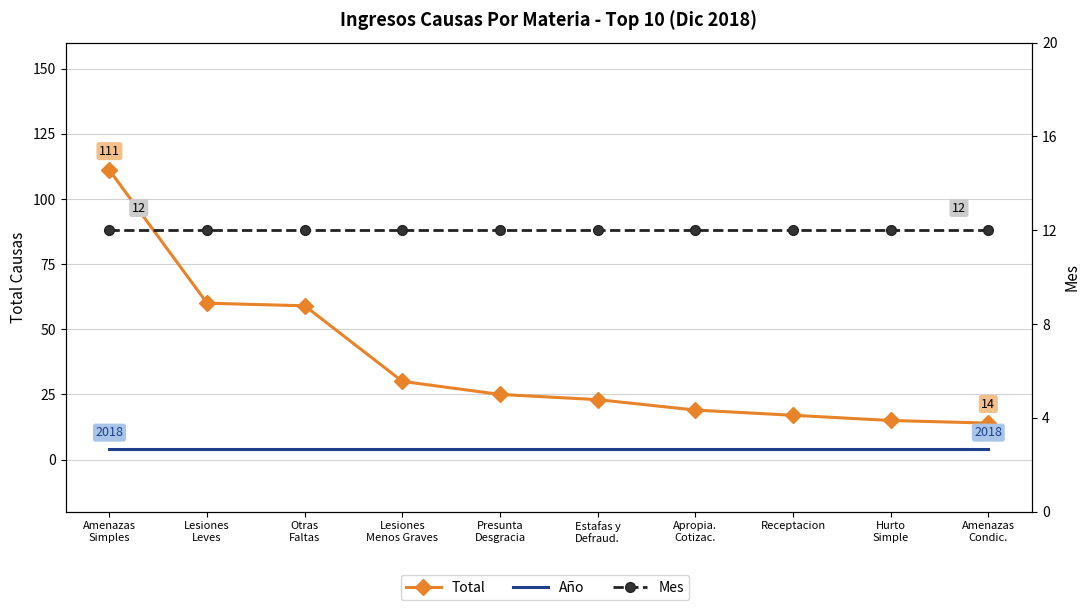

What value does the Mes series have at Hurto
Simple?

12